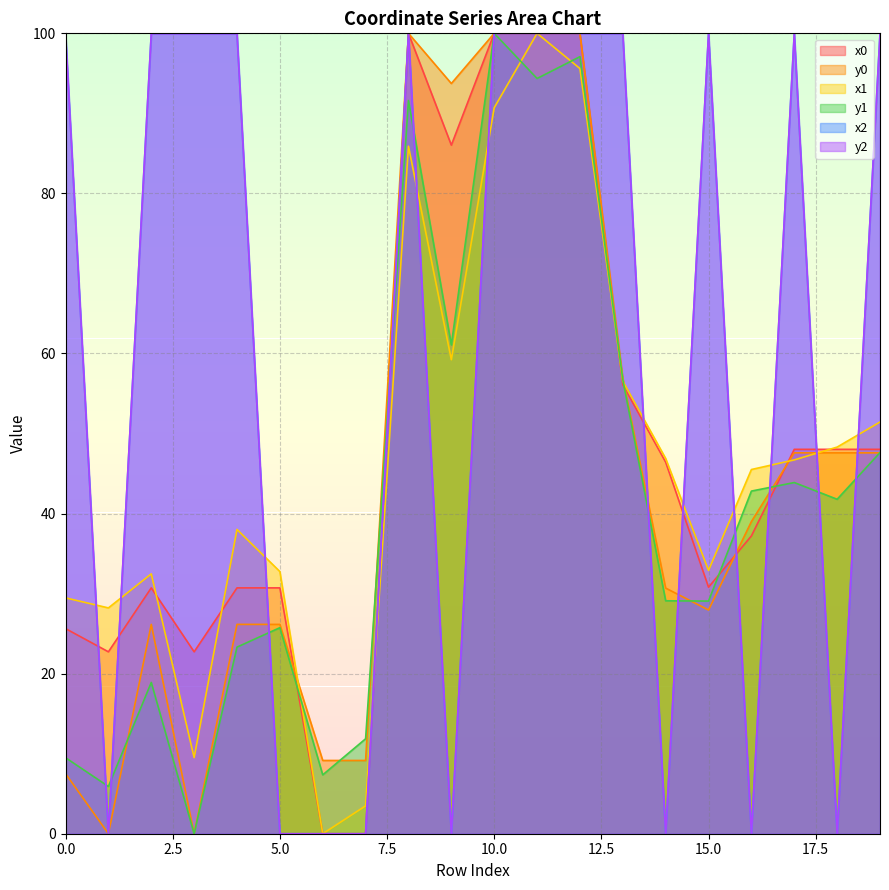

True or false: y1 and y0 intersect in this chart.

True